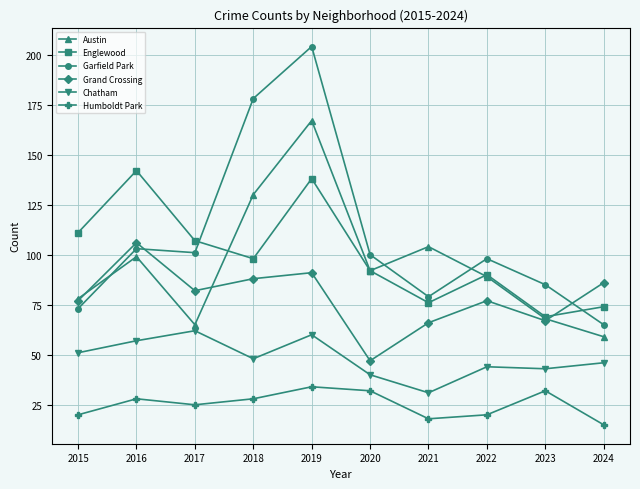

Where is Austin nearest to the value 113?

2021